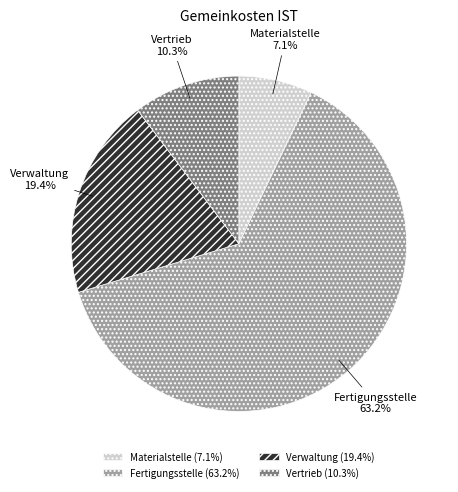

Is Materialstelle the majority of the pie?

No